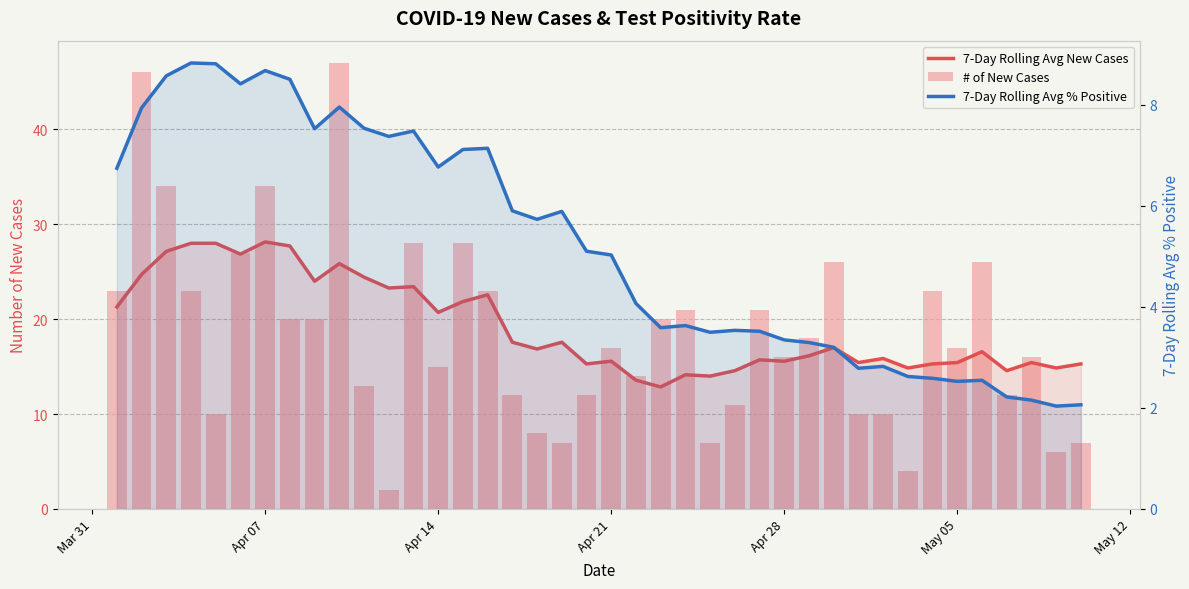

At how many categories does at least one series exceed 6?

40